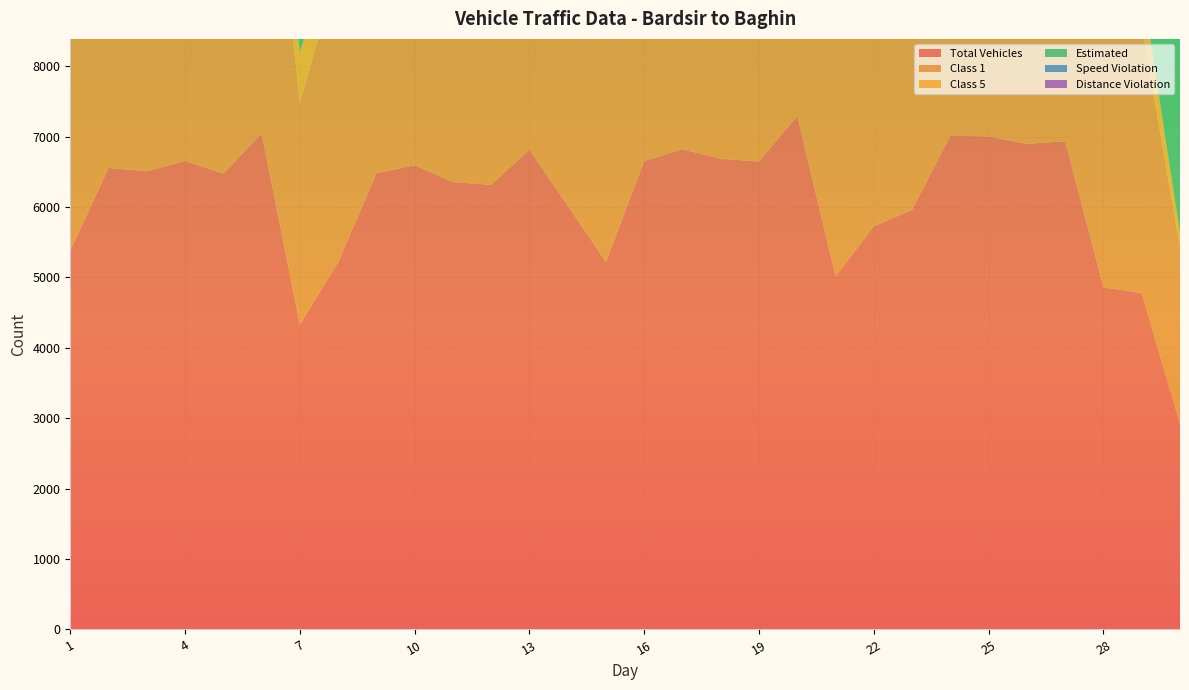

Reading right to left, list all the values displayed in this chart.

Total Vehicles: 30=2920	29=4778	28=4859	27=6934	26=6896	25=7002	24=7012	23=5961	22=5726	21=5014	20=7293	19=6646	18=6684	17=6819	16=6653	15=5220	14=6017	13=6813	12=6315	11=6354	10=6593	9=6478	8=5212	7=4332	6=7042	5=6473	4=6654	3=6506	2=6555	1=5379
Class 1: 30=2517	29=3784	28=3663	27=5291	26=5264	25=5338	24=5249	23=4704	22=4486	21=3598	20=5661	19=5011	18=5056	17=4999	16=5184	15=4018	14=4425	13=5206	12=4740	11=4793	10=4963	9=5075	8=4201	7=3140	6=5488	5=4863	4=5006	3=4842	2=5212	1=4125
Class 5: 30=186	29=616	28=693	27=932	26=950	25=913	24=1004	23=651	22=735	21=873	20=945	19=889	18=876	17=1058	16=814	15=765	14=931	13=904	12=900	11=884	10=912	9=781	8=582	7=725	6=861	5=922	4=955	3=954	2=704	1=771
Estimated: 30=2920	29=4778	28=5910	27=6934	26=6896	25=7002	24=7012	23=6142	22=5726	21=5014	20=7293	19=6646	18=6684	17=6819	16=6653	15=5404	14=6017	13=7018	12=6315	11=6354	10=6593	9=6478	8=5212	7=4332	6=7042	5=6473	4=6654	3=6506	2=6555	1=5379
Speed Violation: 30=49	29=49	28=40	27=66	26=60	25=58	24=49	23=68	22=38	21=54	20=66	19=55	18=64	17=67	16=52	15=61	14=51	13=59	12=60	11=40	10=63	9=52	8=48	7=15	6=62	5=50	4=49	3=38	2=55	1=36
Distance Violation: 30=56	29=143	28=180	27=352	26=355	25=333	24=328	23=234	22=244	21=168	20=355	19=330	18=339	17=319	16=327	15=173	14=245	13=339	12=312	11=273	10=301	9=292	8=227	7=119	6=392	5=312	4=298	3=306	2=331	1=183